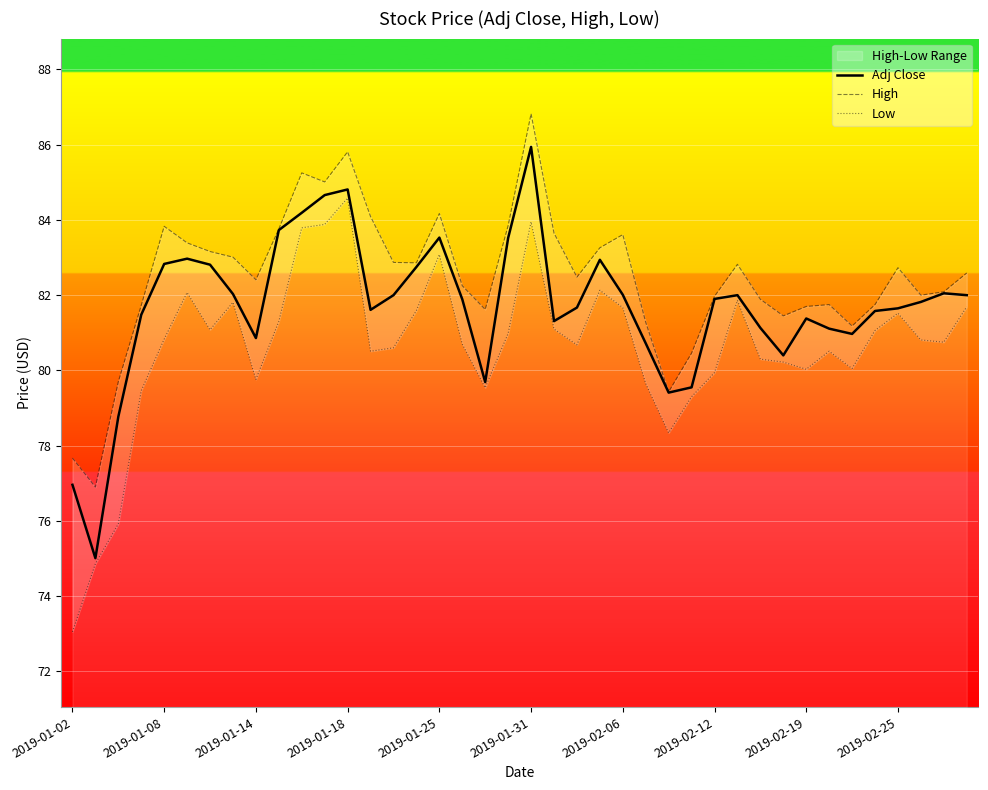

What is the minimum value for Adj Close?

75.0